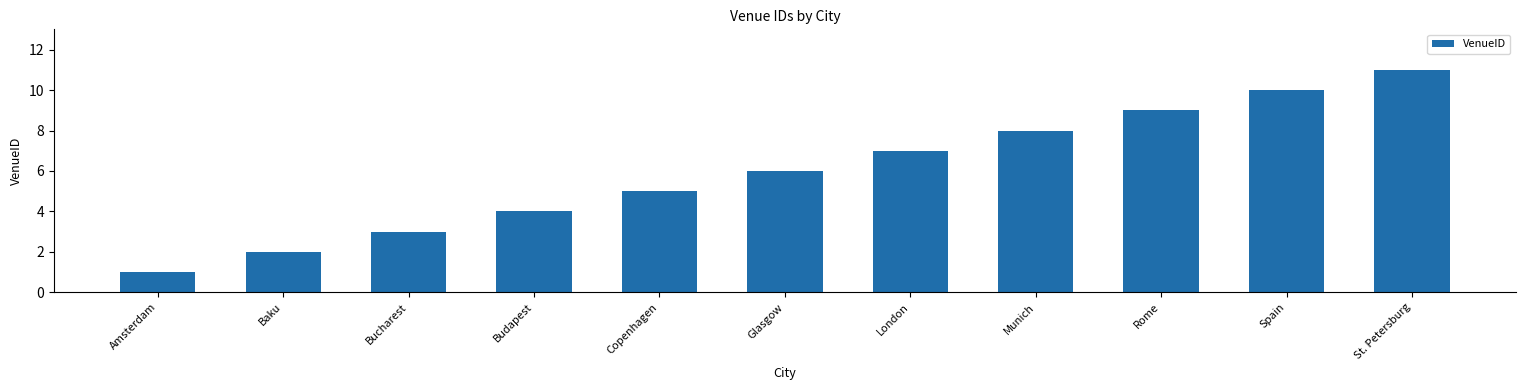

Between Glasgow and Rome, which is larger?

Rome